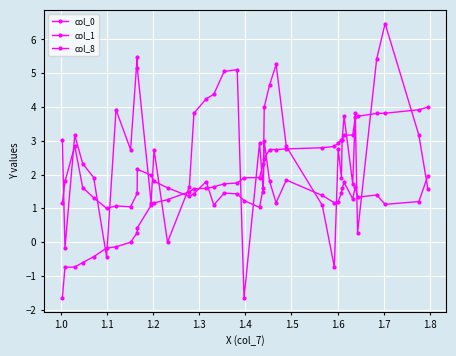

How many lines are shown in the chart?

3